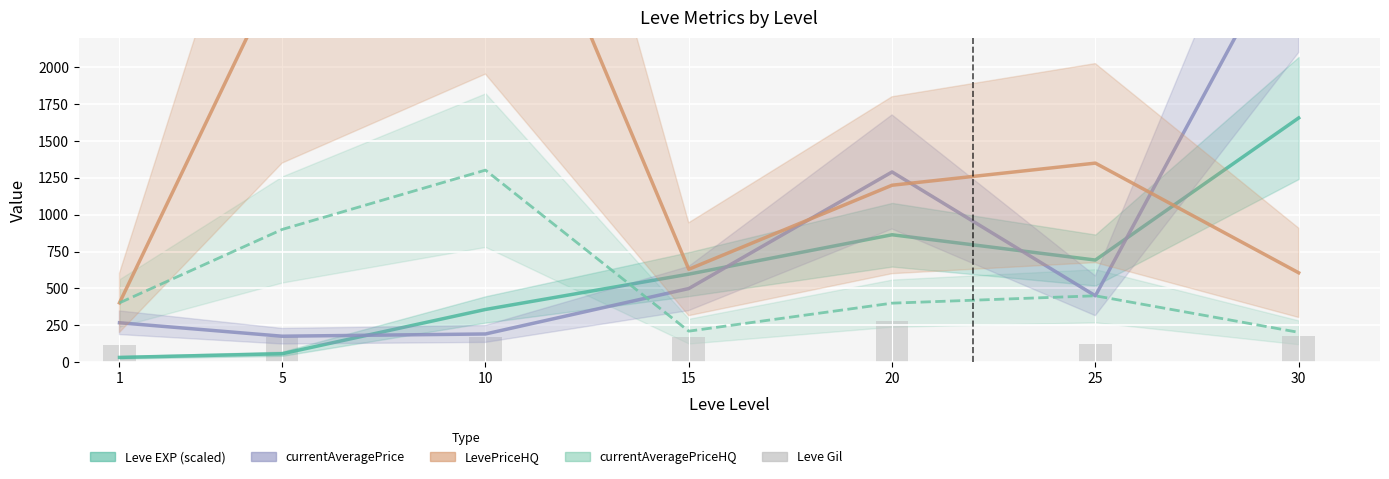

Reading left to right, what are all the values shown in this chart?

Leve EXP (scaled): 1=32.0	5=56.8	10=357.2	15=596.8	20=864.0	25=692.4	30=1656.4
currentAveragePrice (clipped): 1=267.0	5=175.8	10=191.0	15=499.0	20=1290.0	25=450.0	30=3000.0
LevePriceHQ: 1=402.0	5=2700.0	10=3907.3	15=630.0	20=1200.0	25=1350.0	30=606.0
currentAveragePriceHQ: 1=402.0	5=900.0	10=1302.4	15=210.0	20=400.0	25=450.0	30=202.0
Leve Gil: 1=113.0	5=169.0	10=169.0	15=172.0	20=281.0	25=126.0	30=175.0